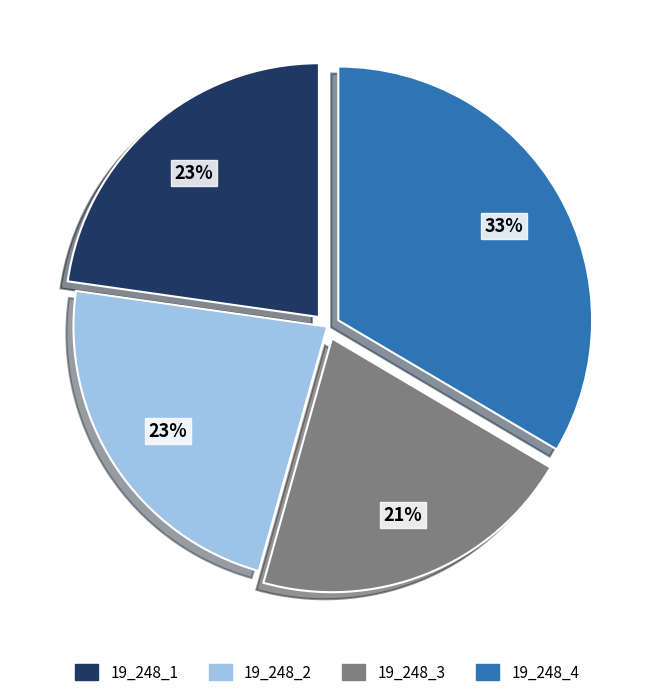

The 19_248_1 slice represents 31% of the pie. True or false?

False